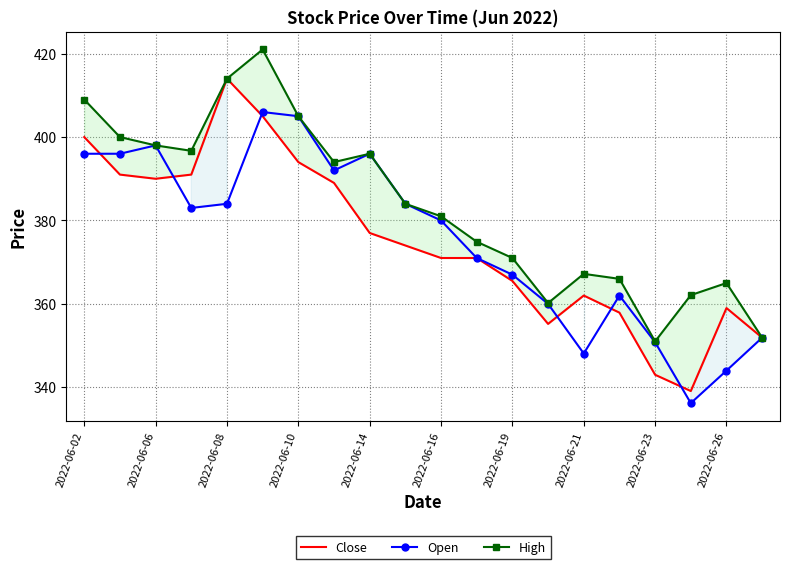

Reading left to right, list all the values displayed in this chart.

Close: 400.0	391.0	390.0	391.0	414.0	405.0	394.0	389.0	377.0	374.0	371.0	371.0	365.5	355.2	362.0	357.9	343.0	339.1	359.0	351.9
Open: 396.0	396.0	398.0	383.0	384.0	406.0	405.0	392.0	396.0	384.0	380.0	371.0	367.0	360.0	348.1	362.0	350.8	336.2	344.0	351.9
High: 409.0	400.0	398.0	396.7	414.0	421.0	405.0	394.0	396.0	384.0	381.0	374.9	371.0	360.2	367.2	366.0	351.0	362.1	365.0	351.9